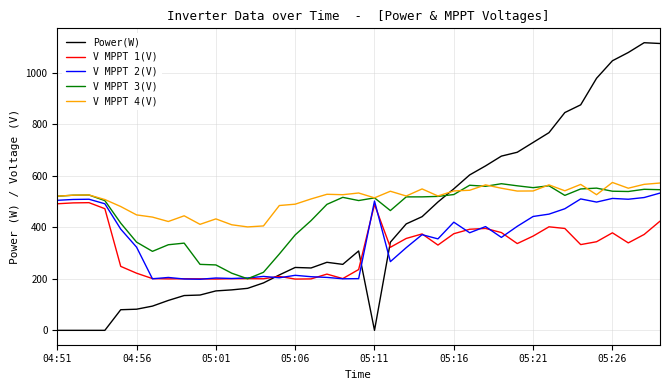

Which series has the widest spread of values?

Power(W)